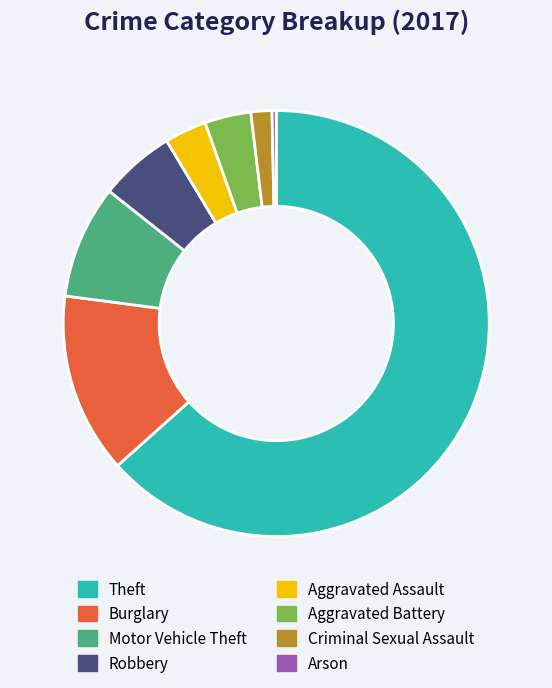

Is Aggravated Battery the majority of the pie?

No